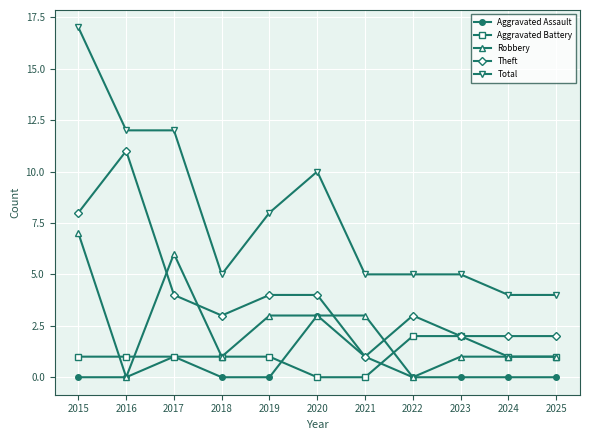

What is the lowest value of the Total series?

4